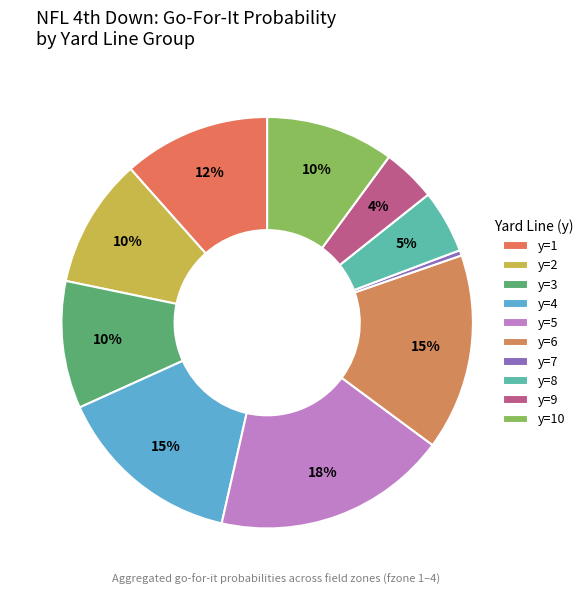

True or false: y=3 accounts for 1% of the total.

False